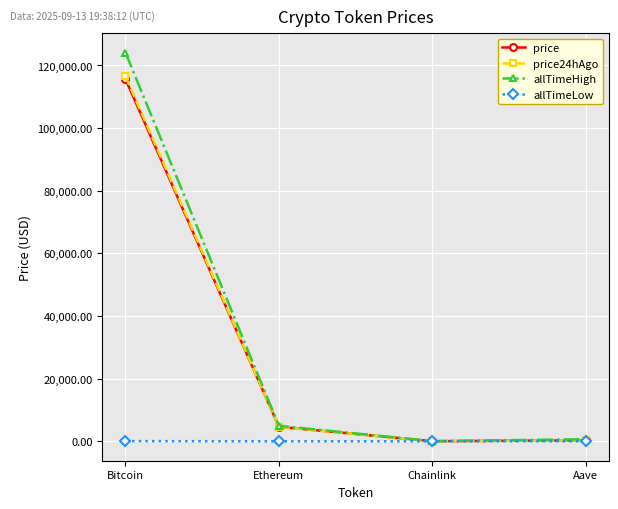

At how many categories does at least one series exceed 71404?

1